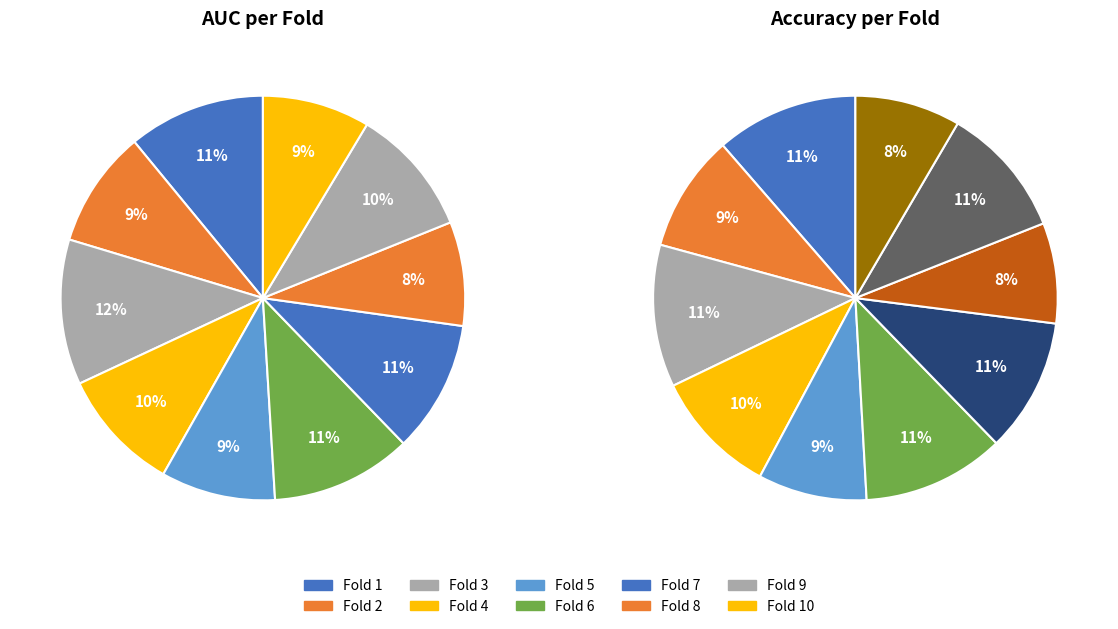

How much of the chart is everything except 6?

89.5%